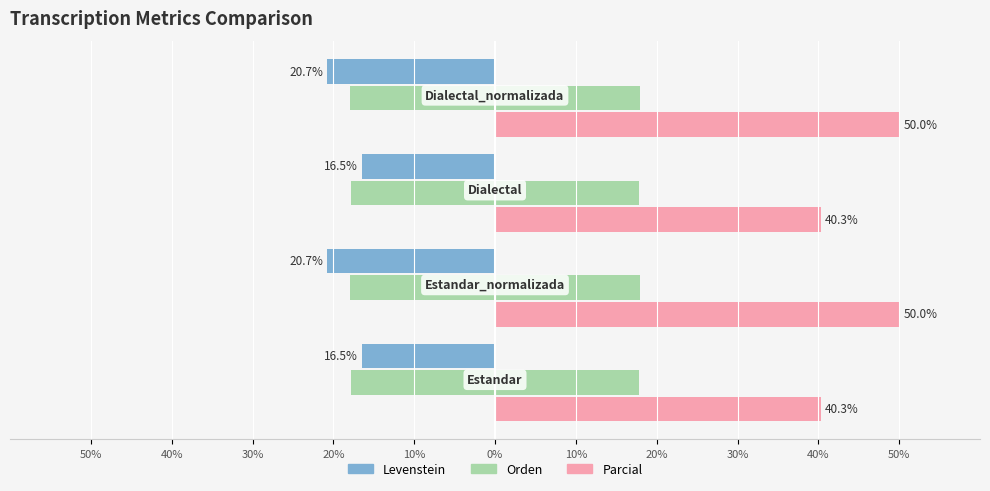

What is the maximum value for Levenstein?

-16.5